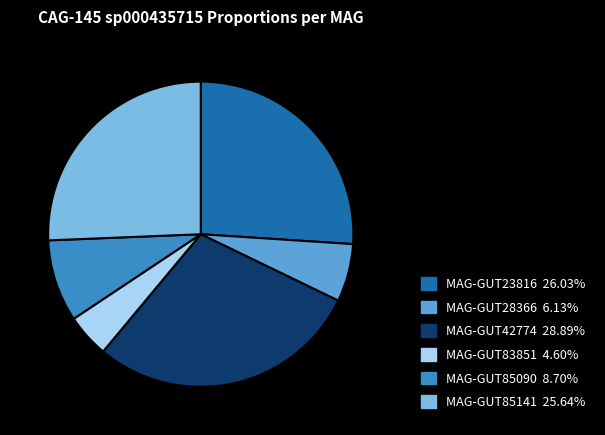

Count the number of slices in the pie.

6